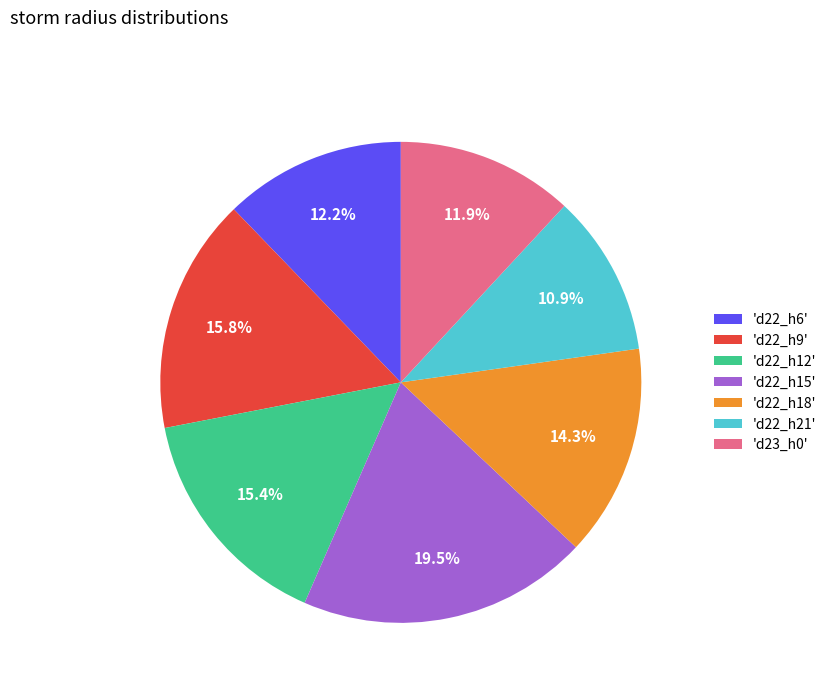

Which slice is the largest?

'd22_h15'